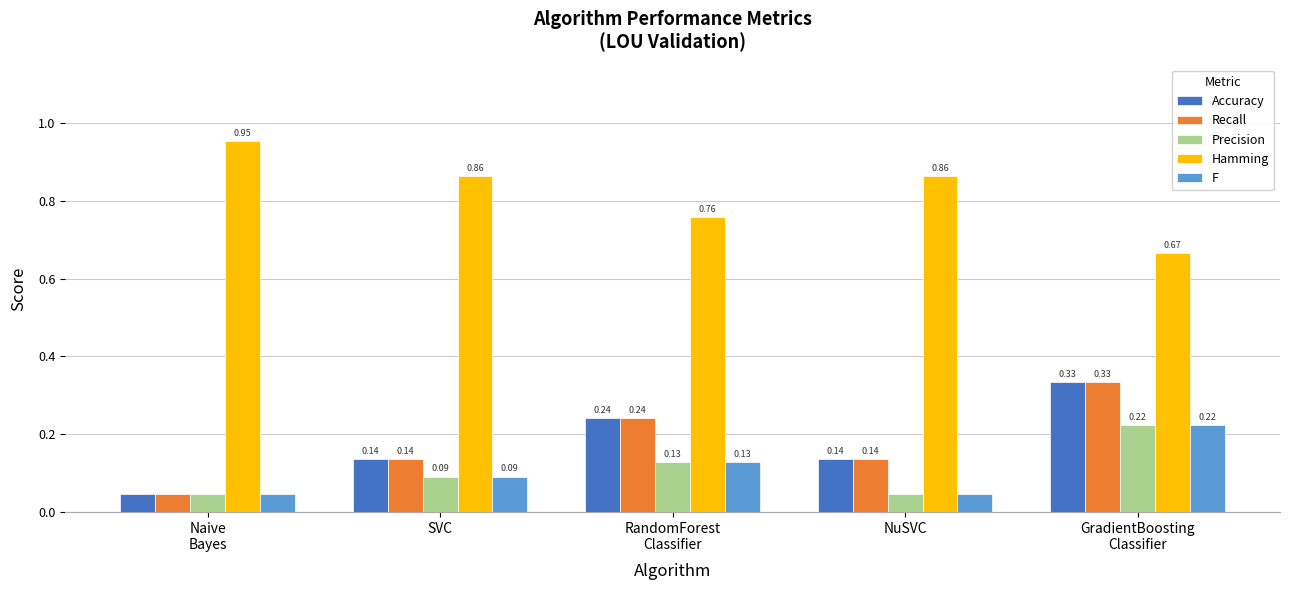

Which series has the largest total across all categories?

Hamming